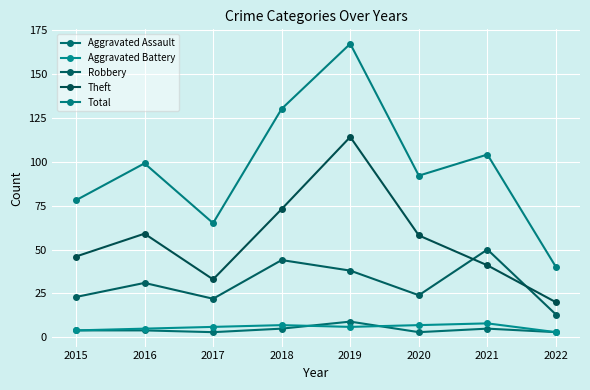

Is the value of Robbery at 2020 greater than the value of Aggravated Battery at 2022?

Yes